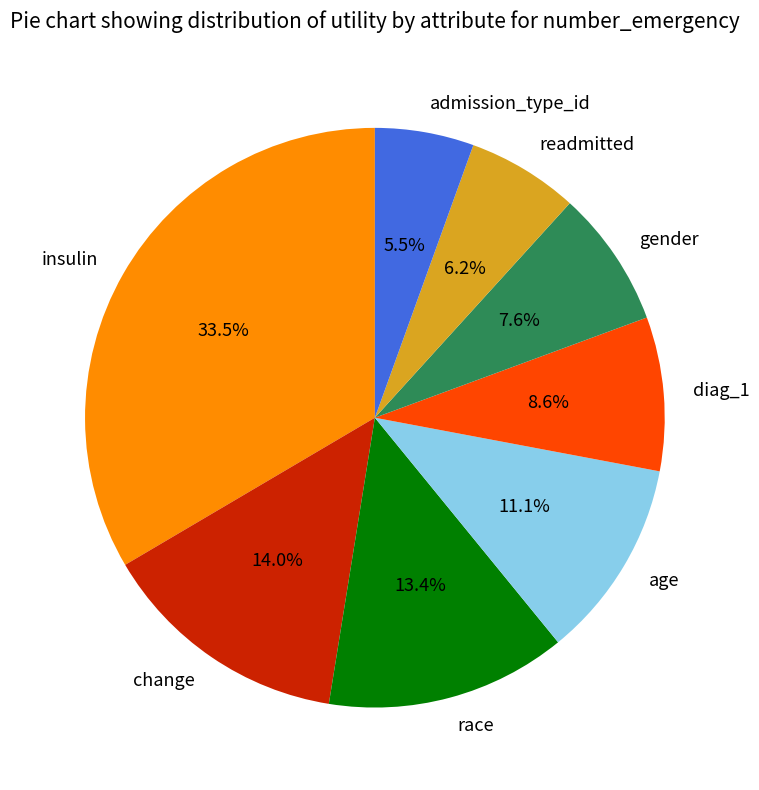

The gender slice represents 14% of the pie. True or false?

False